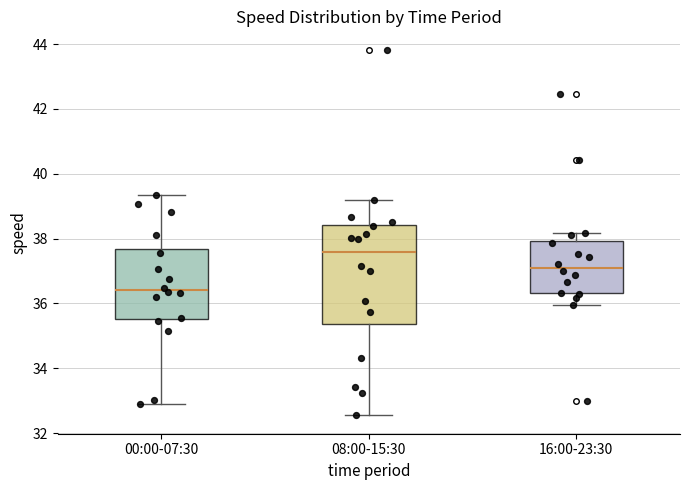

Reading left to right, transcribe this box plot: for each box, give where its median line is, the range the box spans, and where its two whiskers end, as read against the y-axis. The values are not printed on the chart, so give them approximately, as read against the axis.

00:00-07:30: median 36.4, box 35.6 to 37.6, whiskers 33.0 to 39.4
08:00-15:30: median 37.6, box 35.4 to 38.4, whiskers 32.6 to 39.2
16:00-23:30: median 37.2, box 36.4 to 38.0, whiskers 36.0 to 38.2